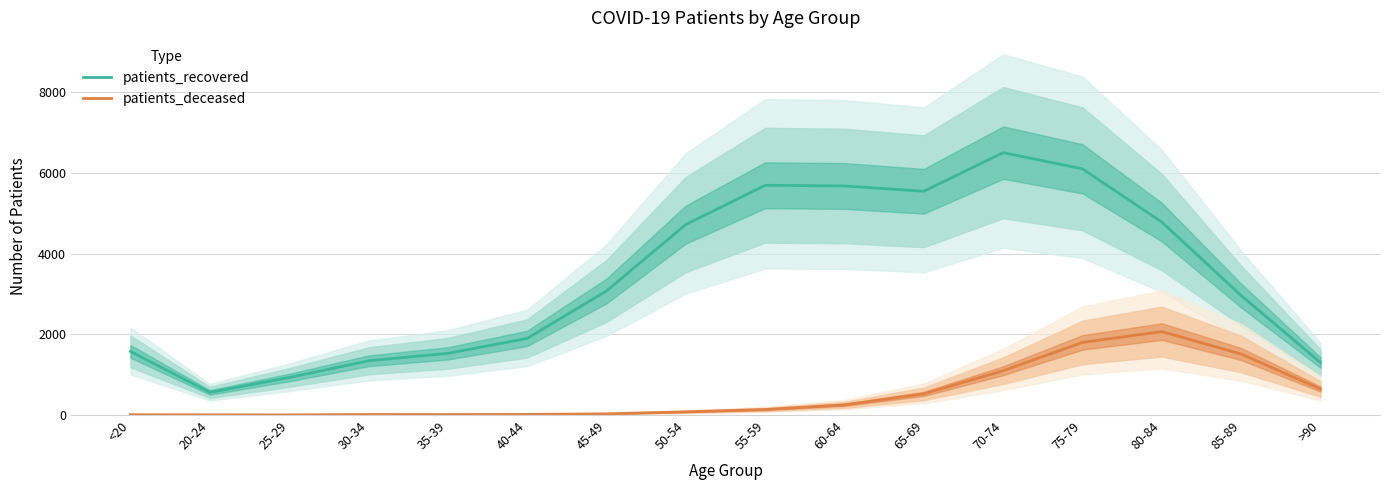

What is the spread (max minus min) of values at 55-59?

5558